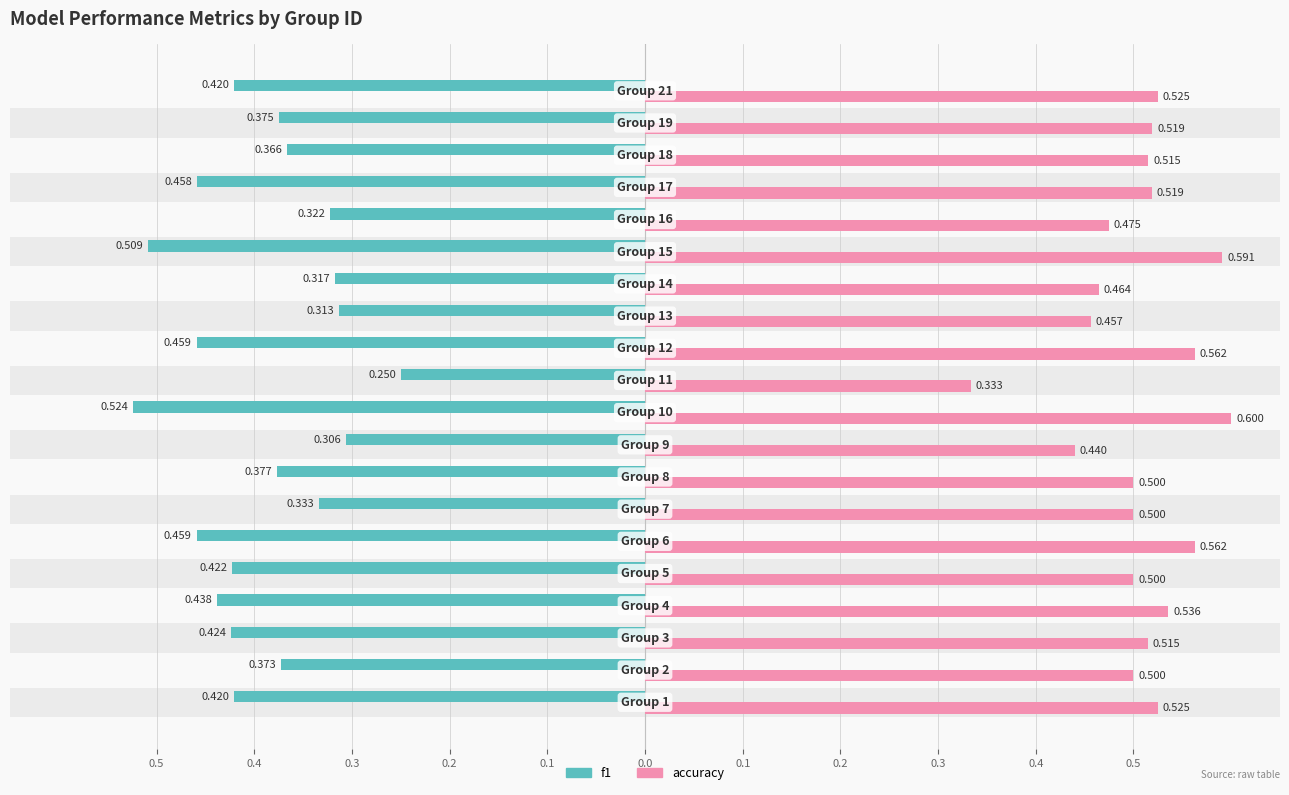

What are all the series names shown in the legend?

f1, accuracy